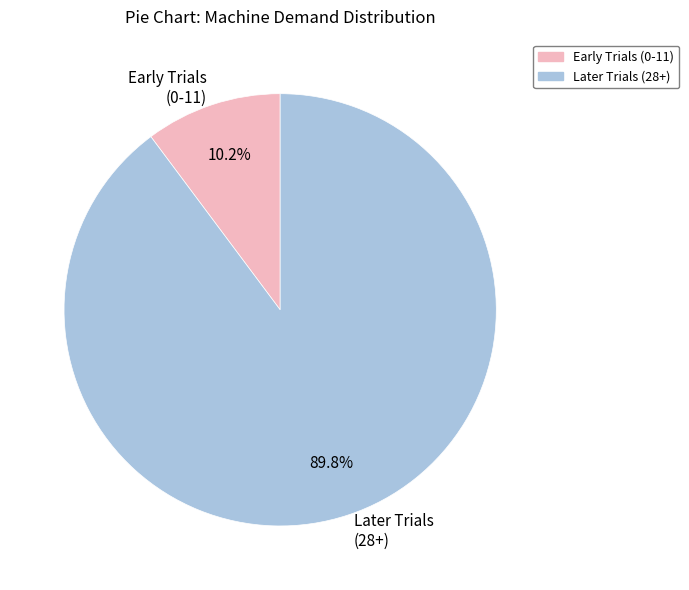

Which has a higher value, Early Trials (0-11) or Later Trials (28+)?

Later Trials (28+)